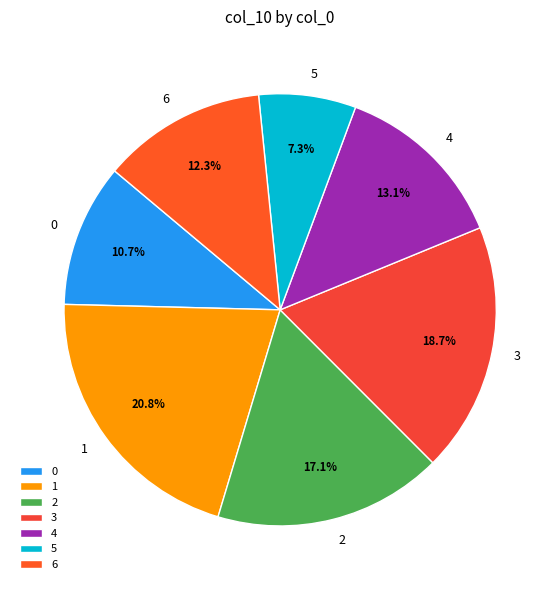

How many segments does this pie chart have?

7